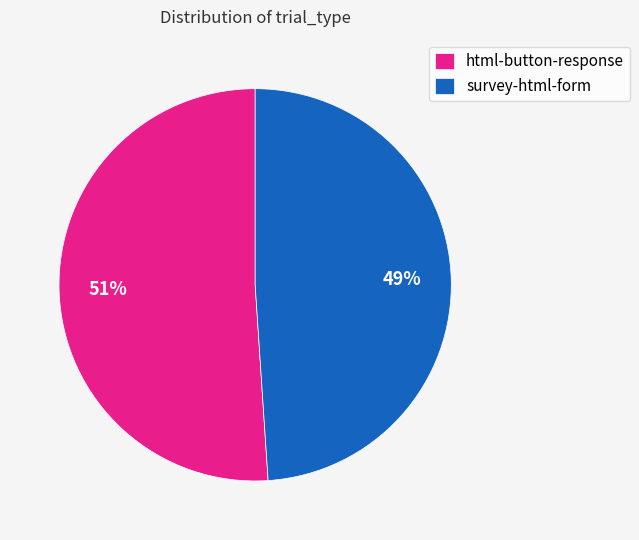

Which has a higher value, html-button-response or survey-html-form?

html-button-response